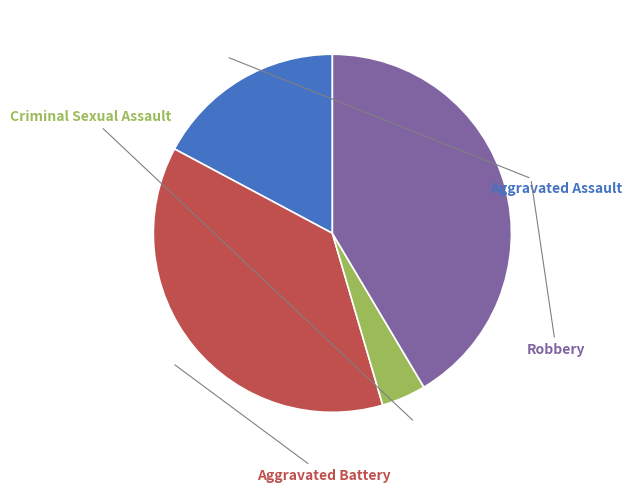

True or false: Aggravated Battery accounts for 44% of the total.

False